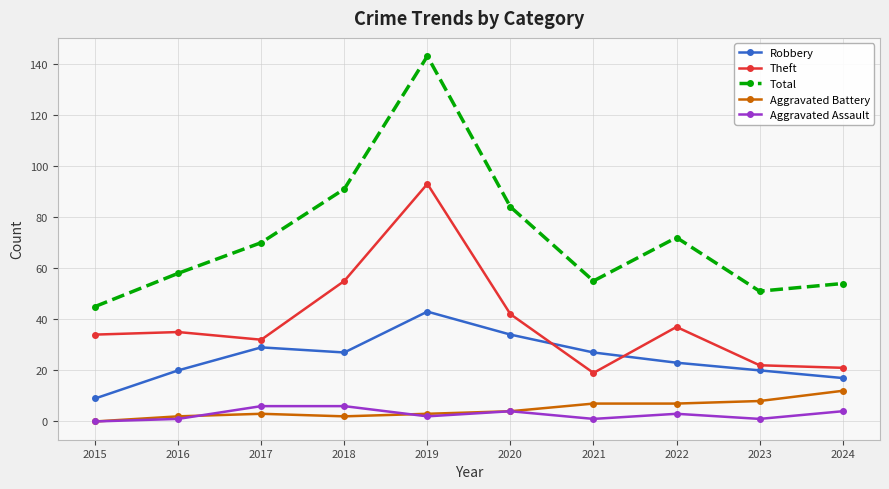

At which category does the chart reach its peak across all series?

2019